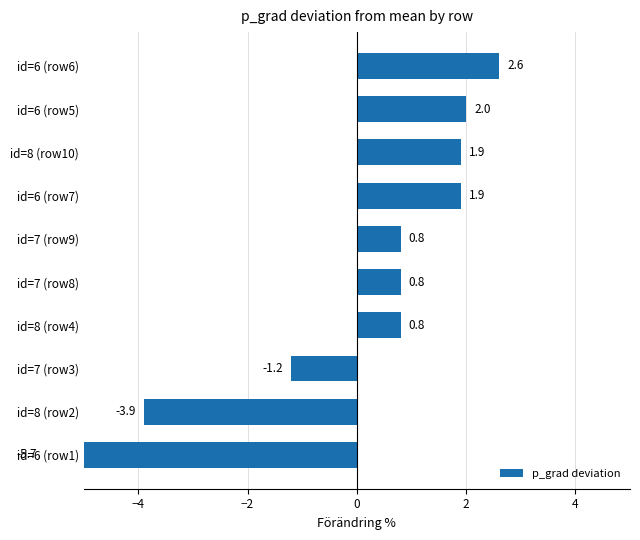

Which has a higher value, id=6 (row5) or id=7 (row9)?

id=6 (row5)